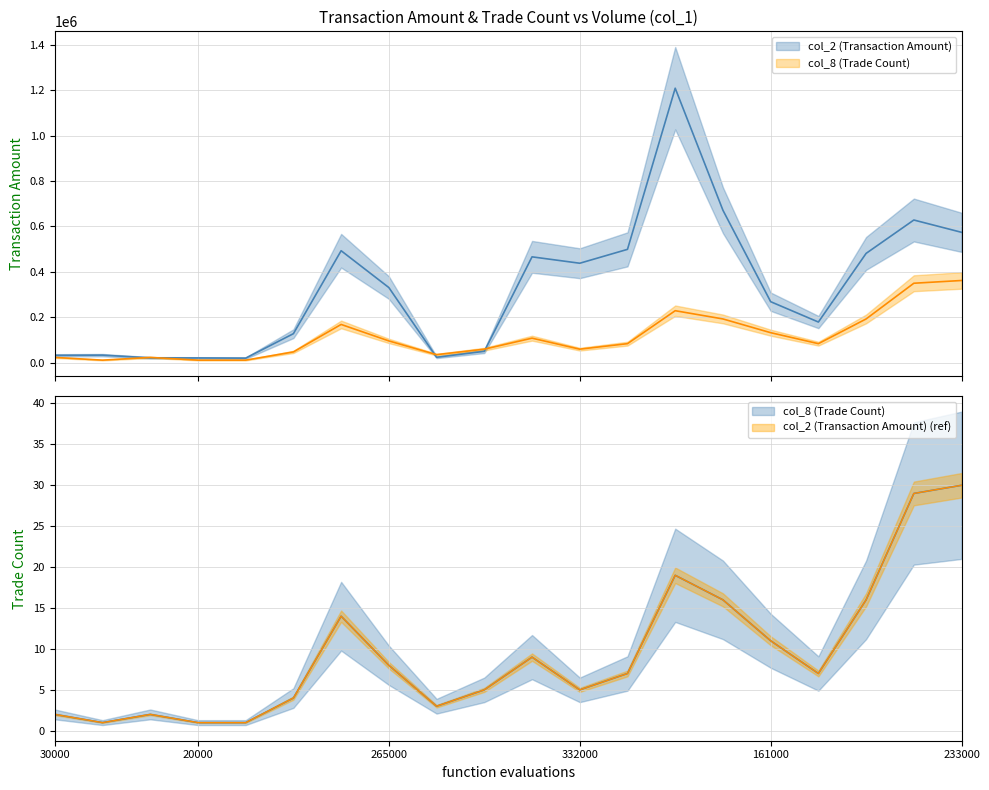

Which series ends up on top after the final intersection of col_2 (Transaction Amount) and col_8 (Trade Count)?

col_2 (Transaction Amount)